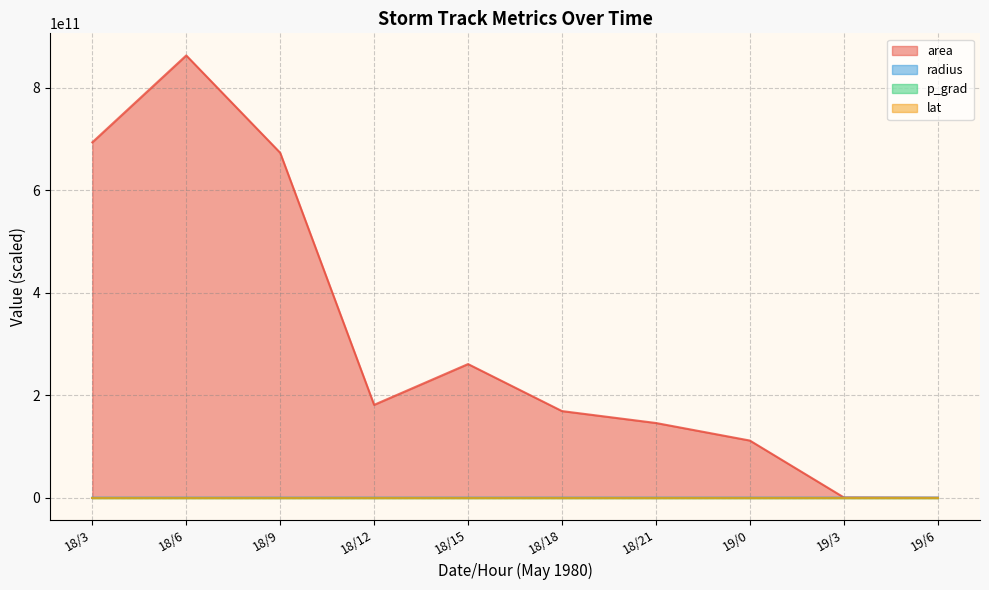

Reading right to left, transcribe all the data shown in this chart.

area: 19/6=0.0	19/3=580468750.0	19/0=111450000000.0	18/21=145697656250.0	18/18=168916406250.0	18/15=260630468750.0	18/12=181106250000.0	18/9=672763281250.0	18/6=862576562500.0	18/3=693079687500.0
radius: 19/6=0.0	19/3=13099.8	19/0=181515.8	18/21=207539.5	18/18=223465.5	18/15=277579.3	18/12=231388.2	18/9=445970.0	18/6=504979.0	18/3=452653.7
p_grad: 19/6=241.2	19/3=225.7	19/0=207.4	18/21=195.5	18/18=191.5	18/15=215.4	18/12=225.6	18/9=205.6	18/6=191.3	18/3=179.1
lat: 19/6=2953.6	19/3=2911.6	19/0=2890.1	18/21=2866.0	18/18=2759.2	18/15=2747.4	18/12=2737.9	18/9=2711.0	18/6=2654.9	18/3=2611.8